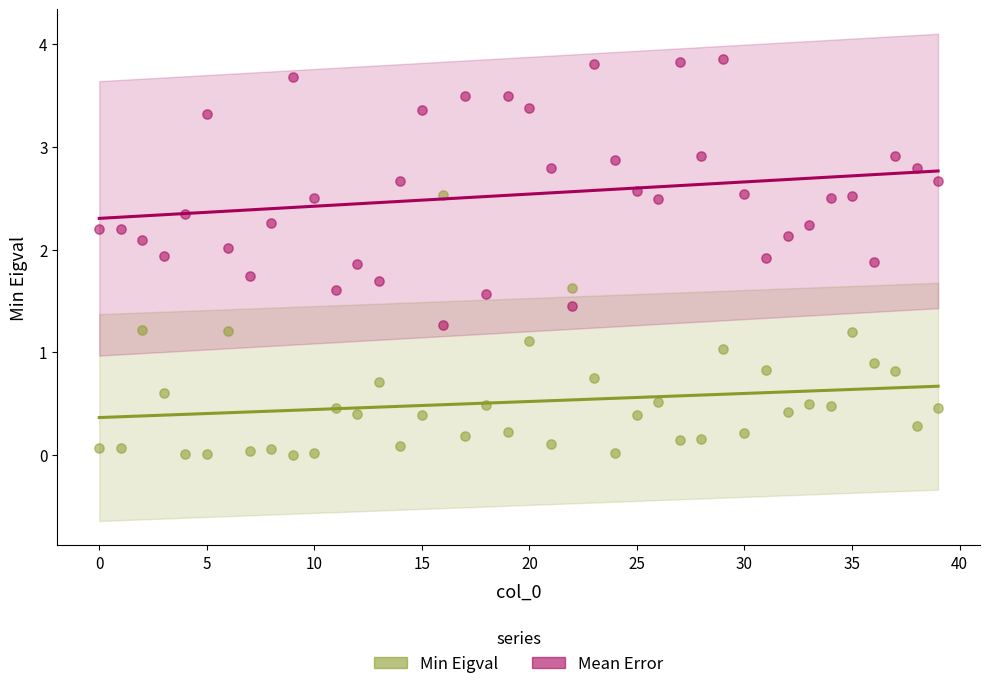

What are all the series names shown in the legend?

Min Eigval, Mean Error